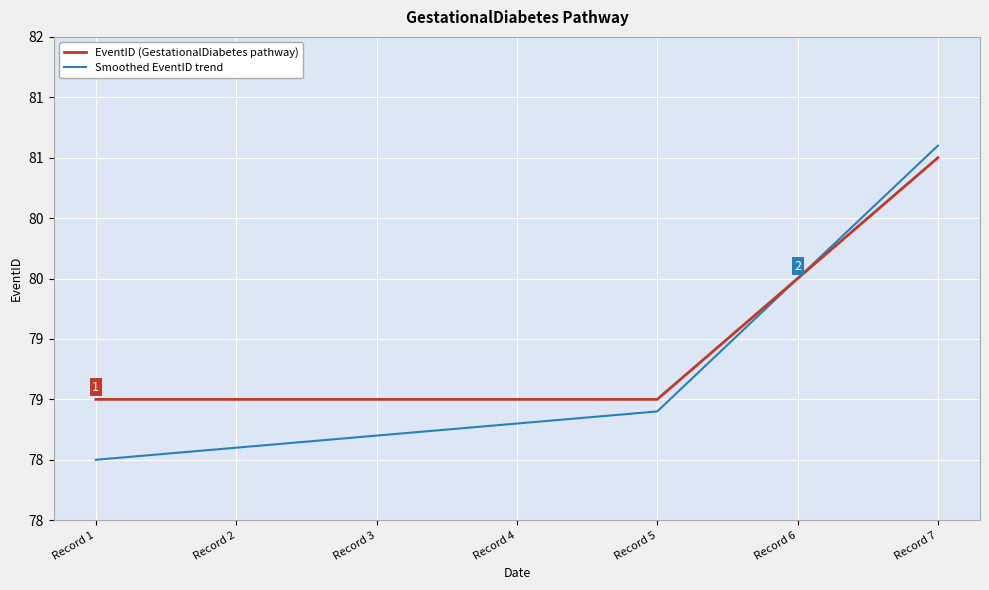

What are all the series names shown in the legend?

EventID (GestationalDiabetes pathway), Smoothed EventID trend